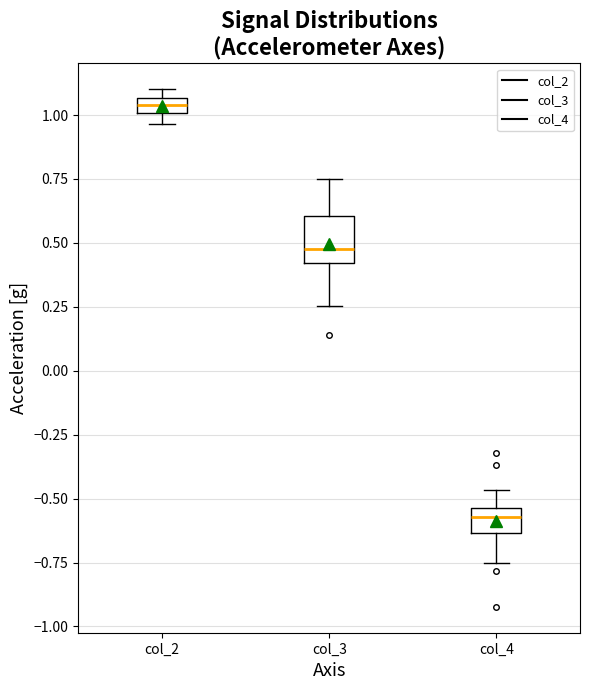

Comparing the boxes themselves (not the whiskers), which one is the tallest?

col_3